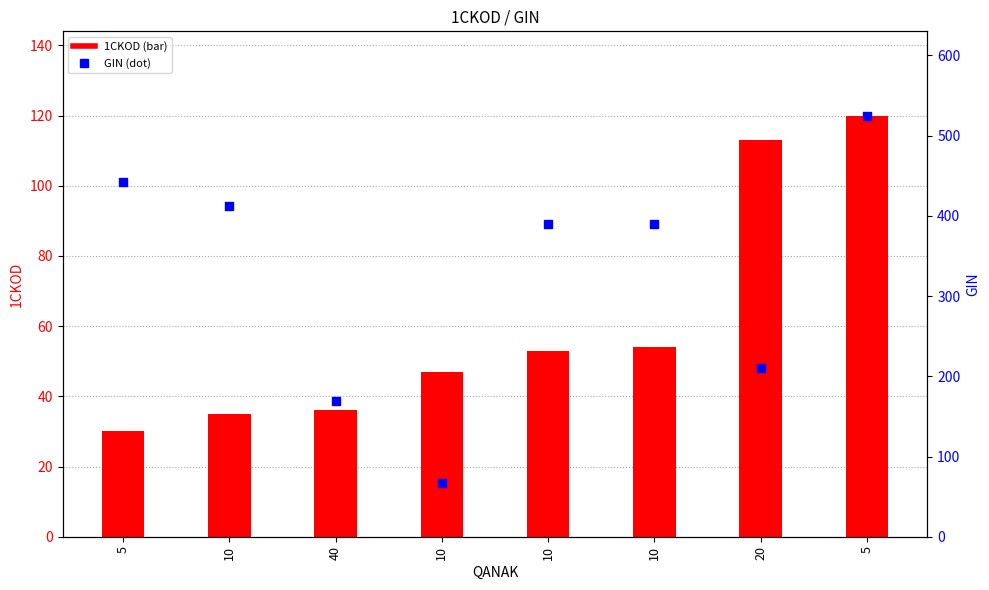

At which category is the sum across all series the highest?

5